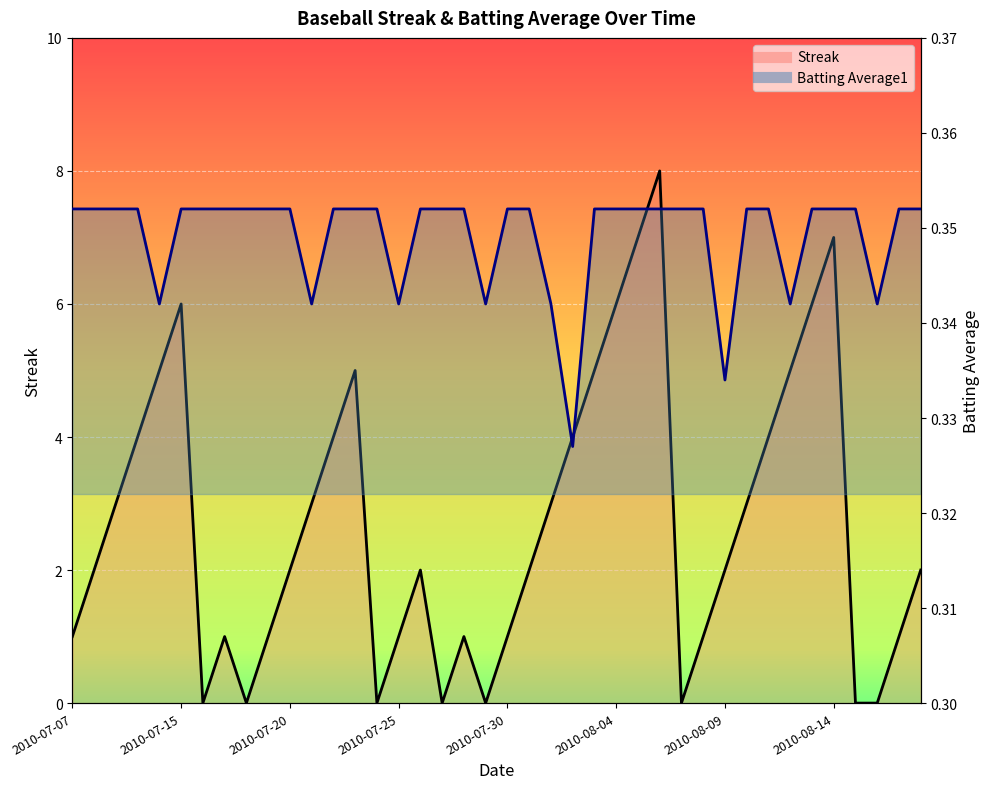

What is the difference between the maximum and second lowest values in the Streak series?

8.0